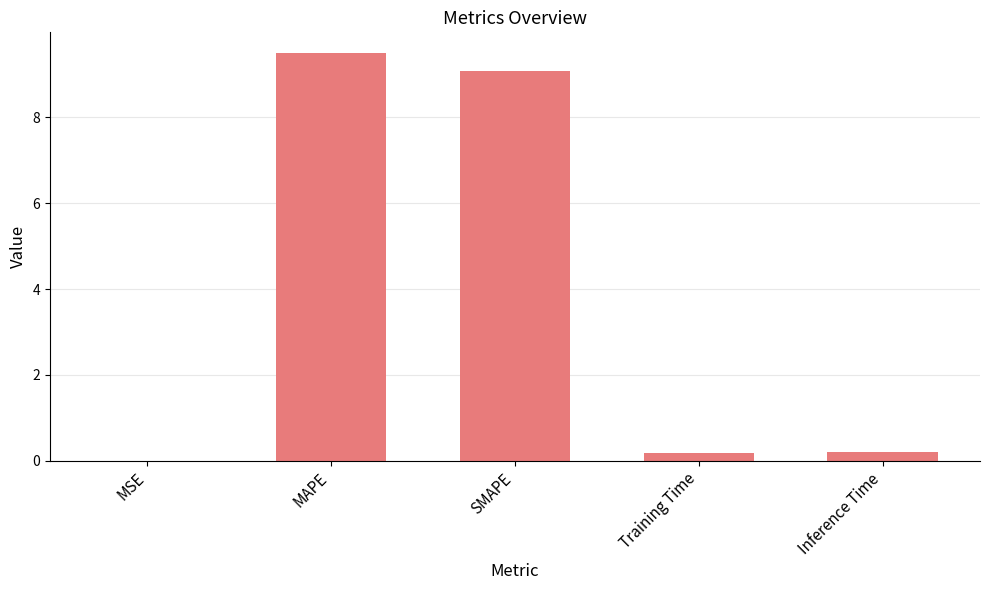

What is the sum of all values?

19.0